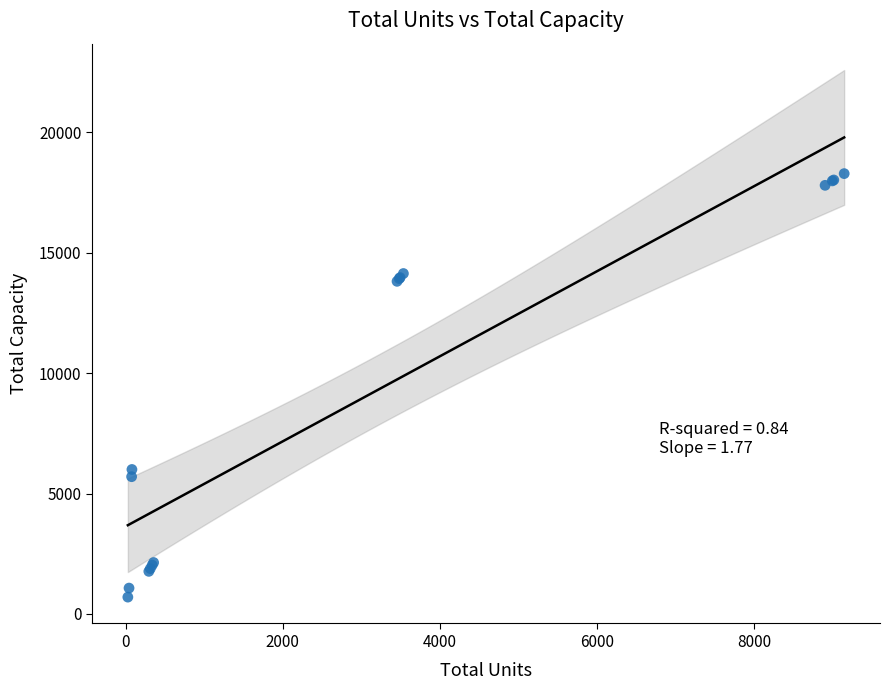

What Y value in the scatter plot is closest to 9492?

6000